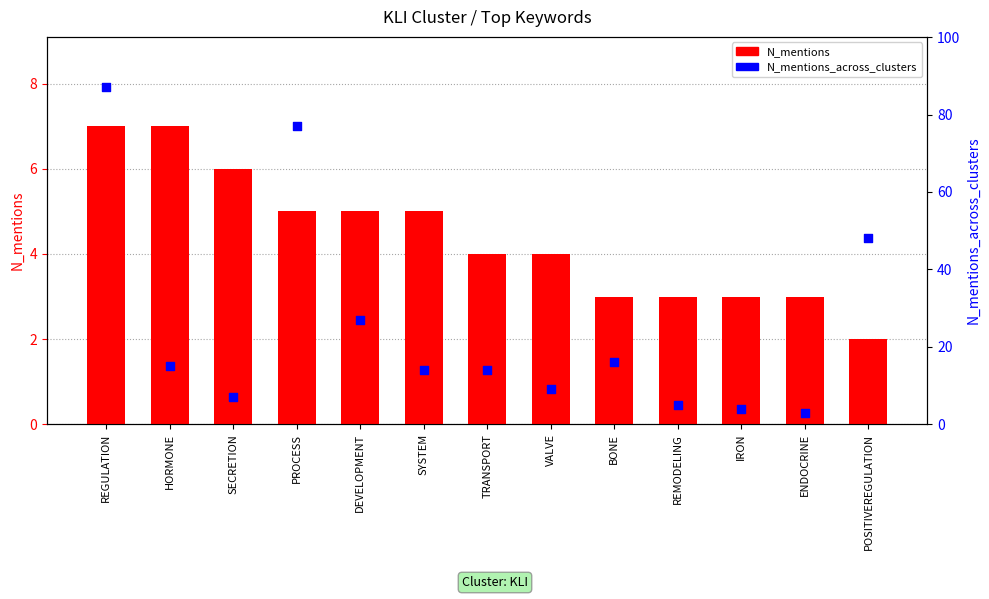

Which series has the largest Y range (max minus min)?

N_mentions_across_clusters